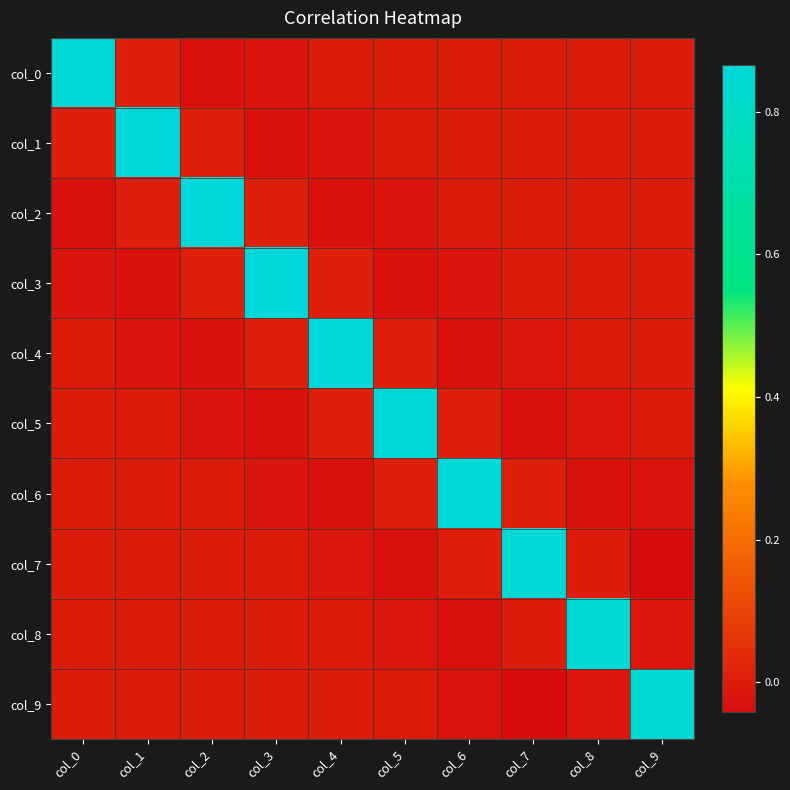

Which series has the widest spread of values?

col_7